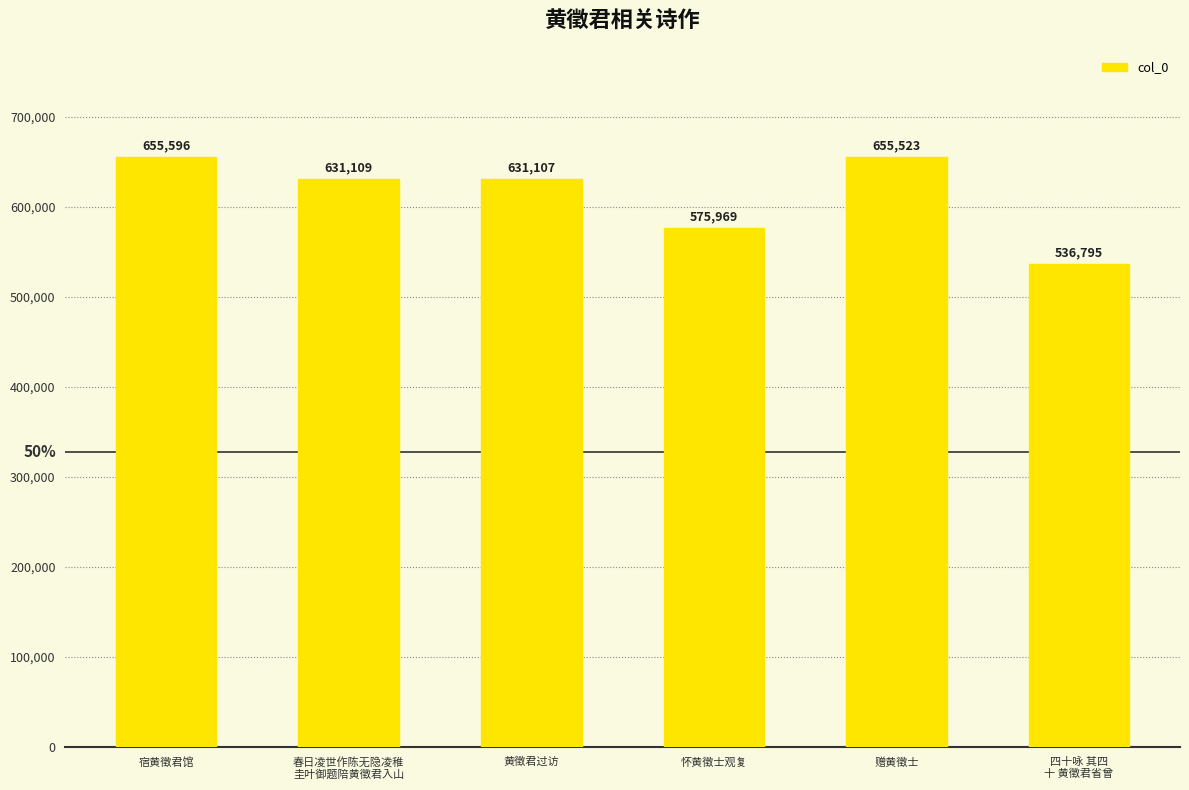

What is the label of the 5th bar from the left?

赠黄徵士